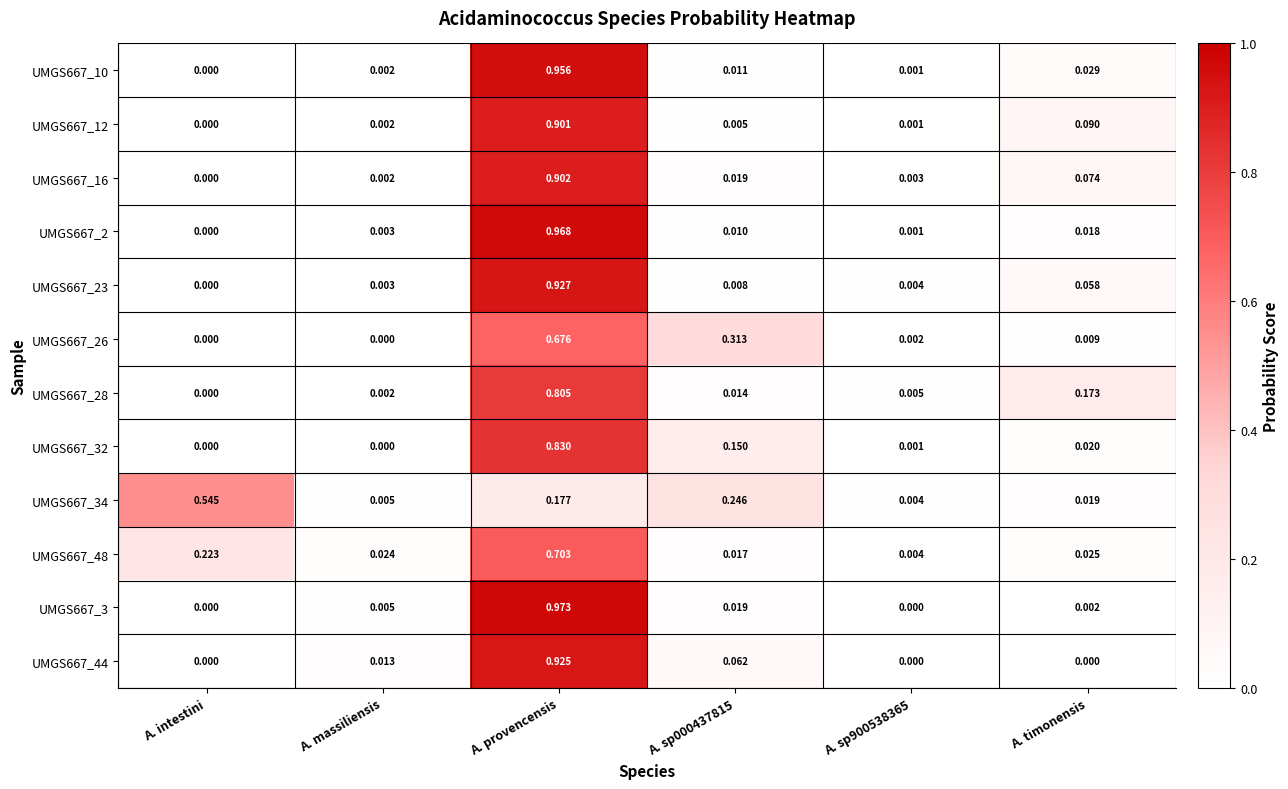

At which category does the chart reach its peak across all series?

A. provencensis